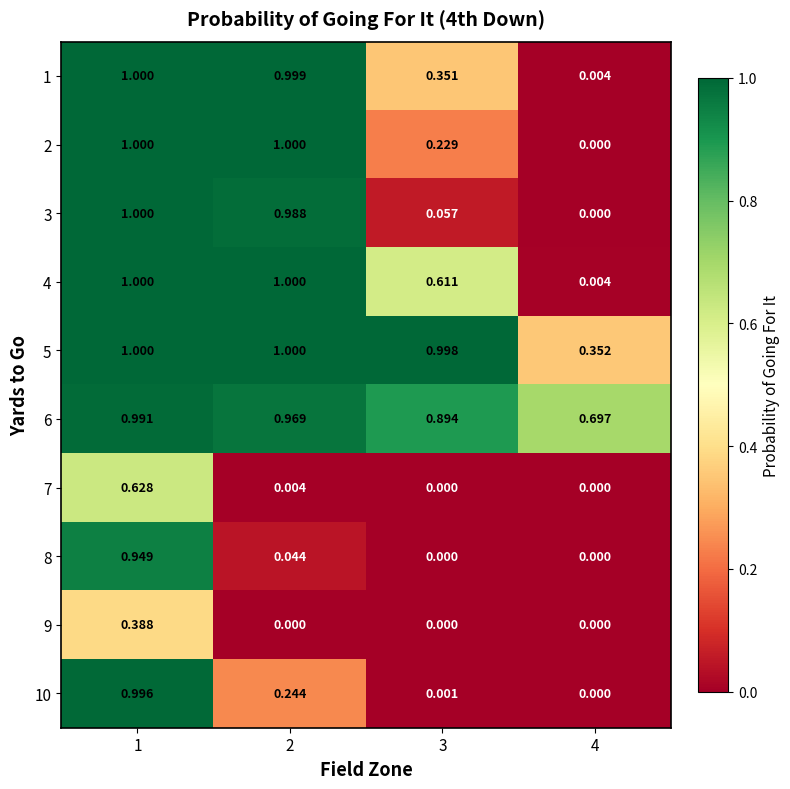

What is the maximum value shown in the chart?

1.0